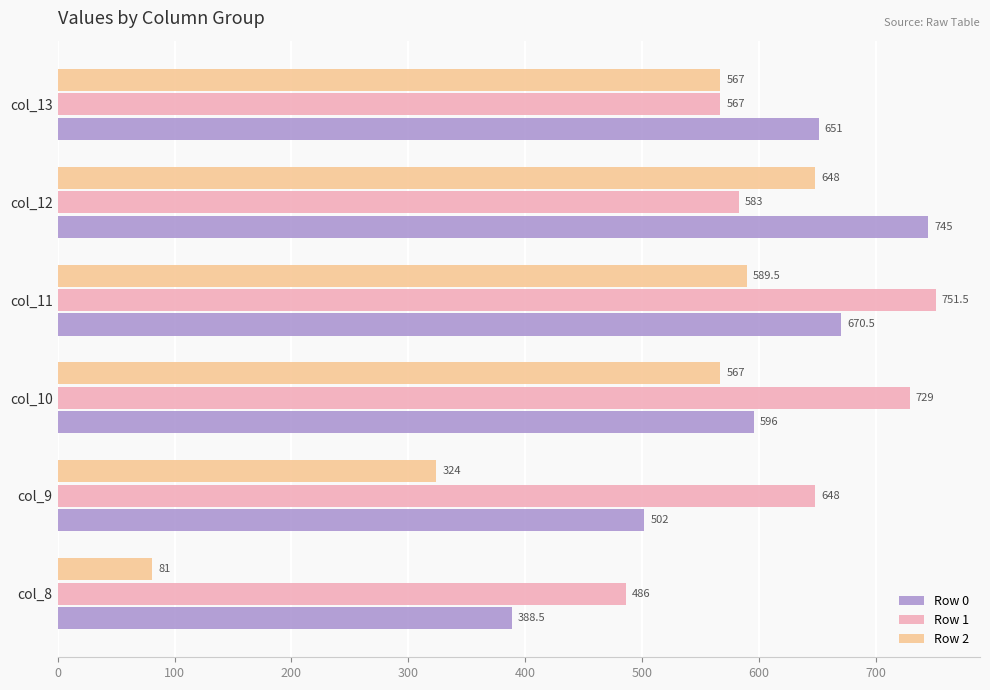

At how many categories does at least one series exceed 606?

5